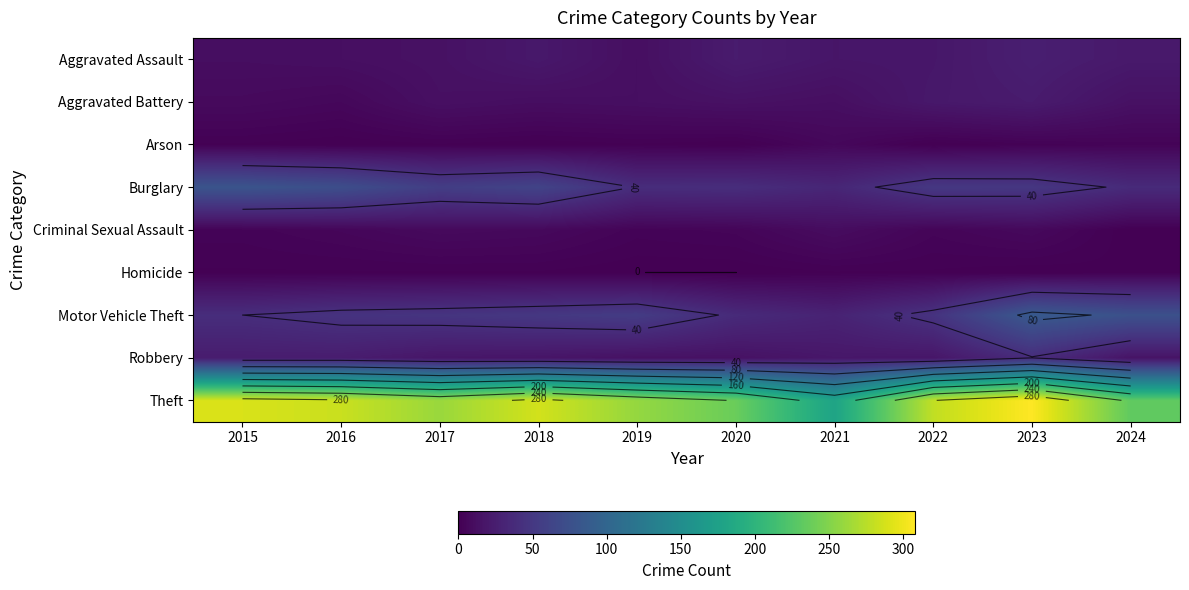

What is the highest value of the Burglary series?

80